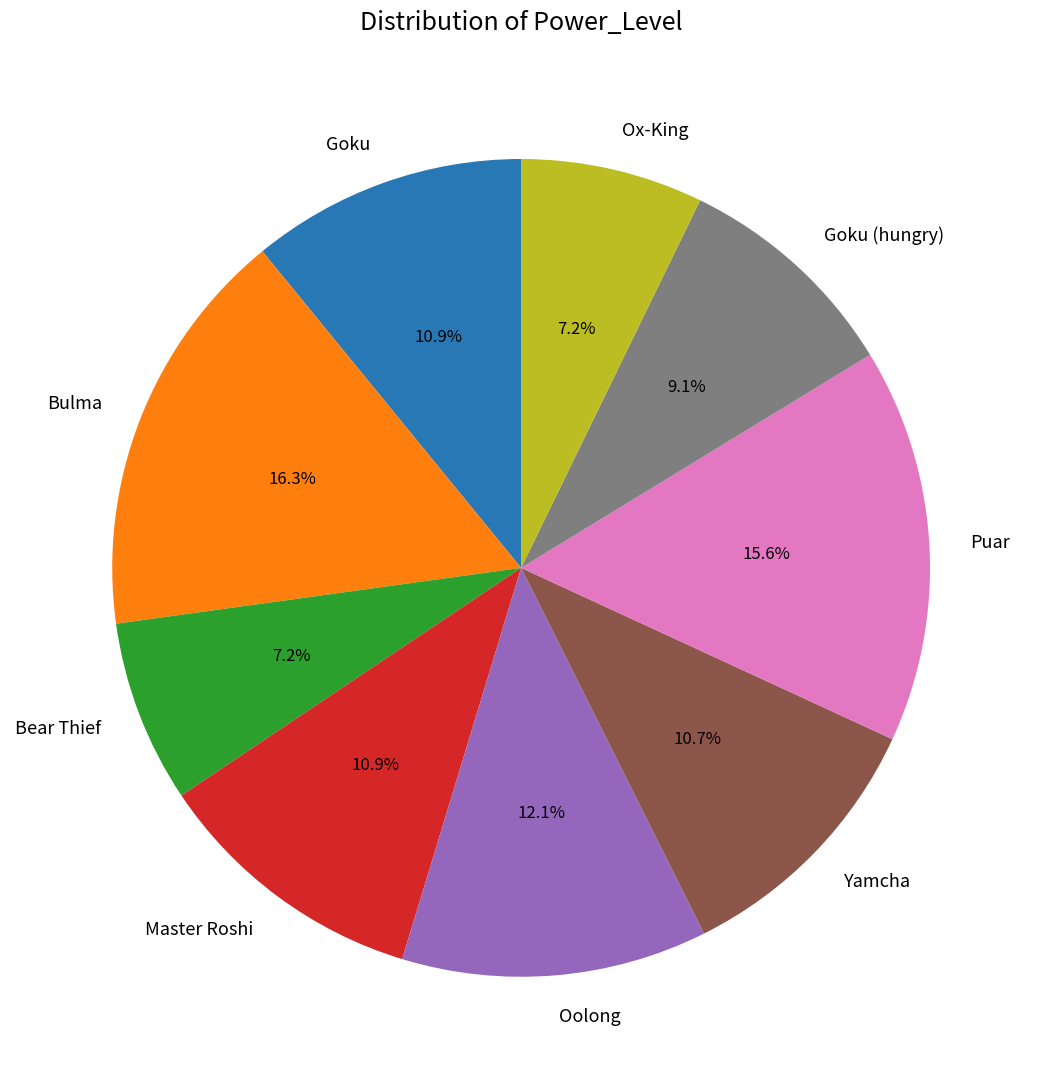

Is there a majority slice in this chart?

No